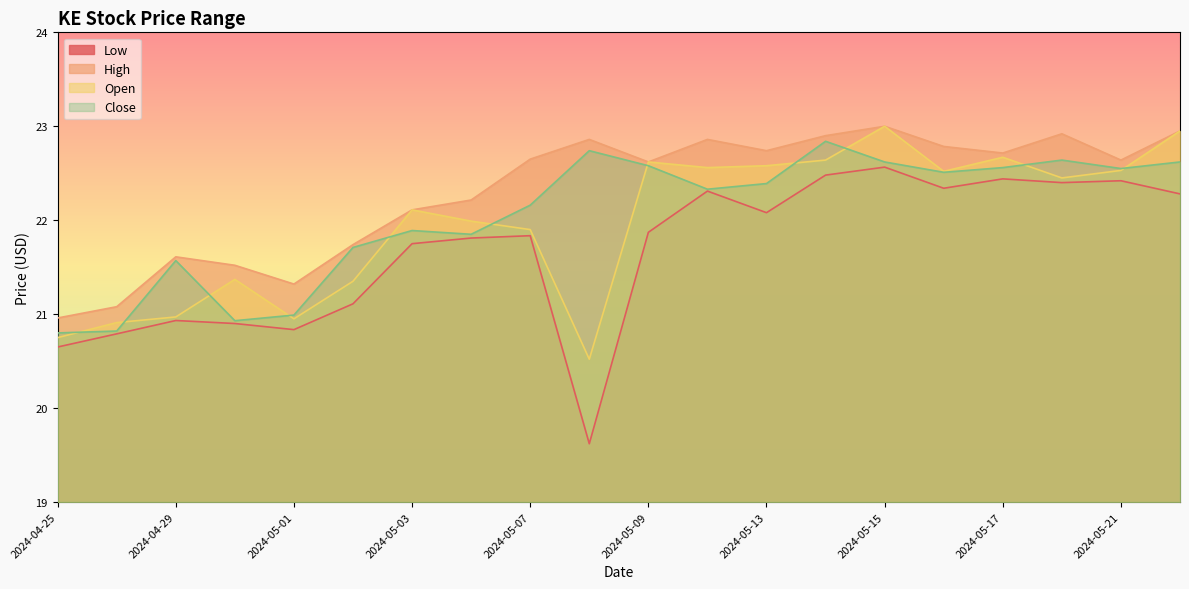

What is the spread (max minus min) of values at 2024-05-03?

0.4